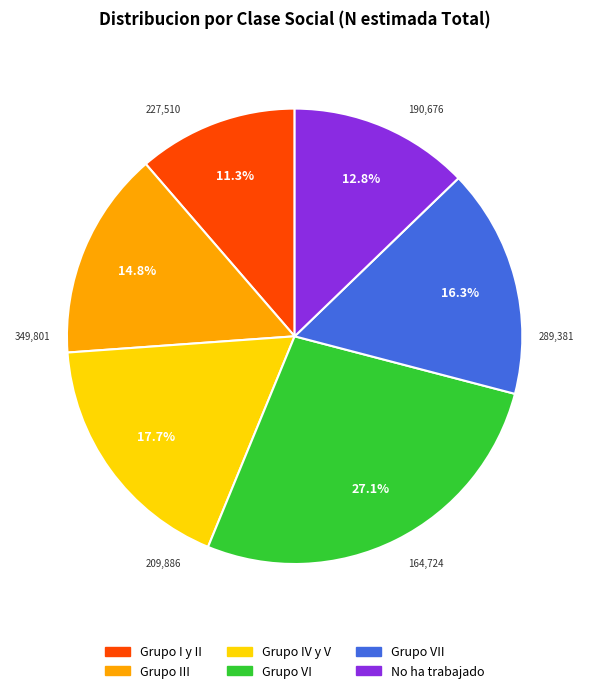

Is there a majority slice in this chart?

No